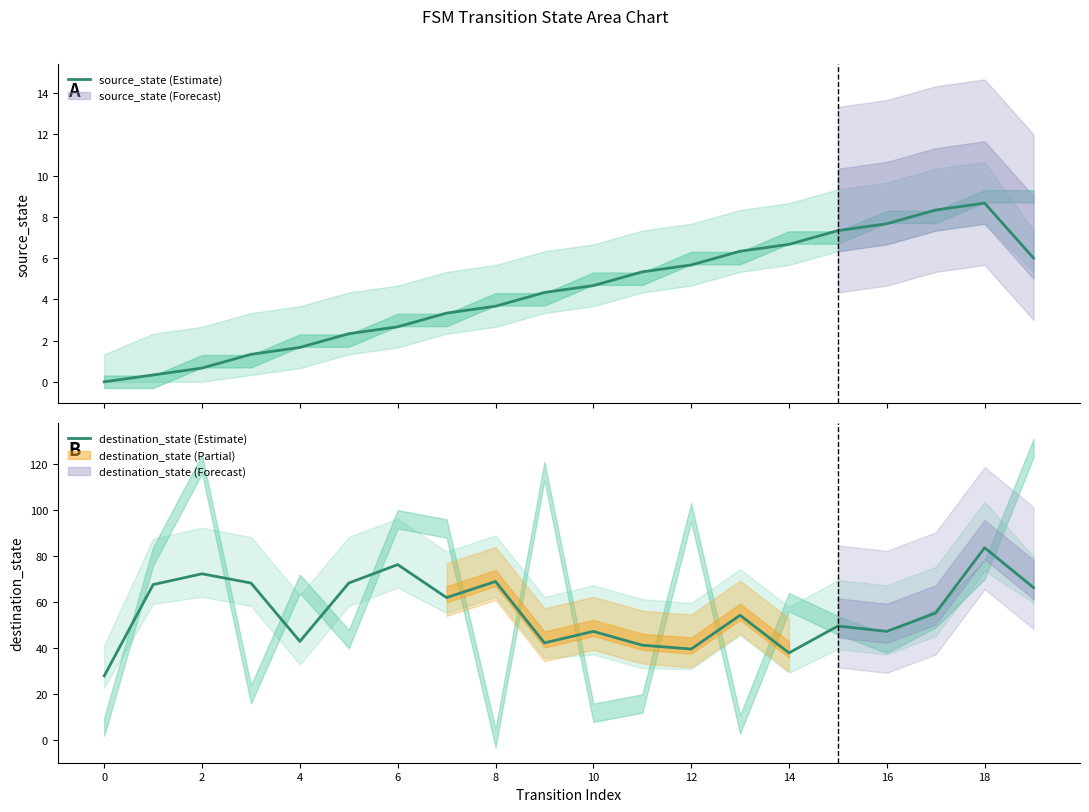

How many lines are shown in the chart?

2